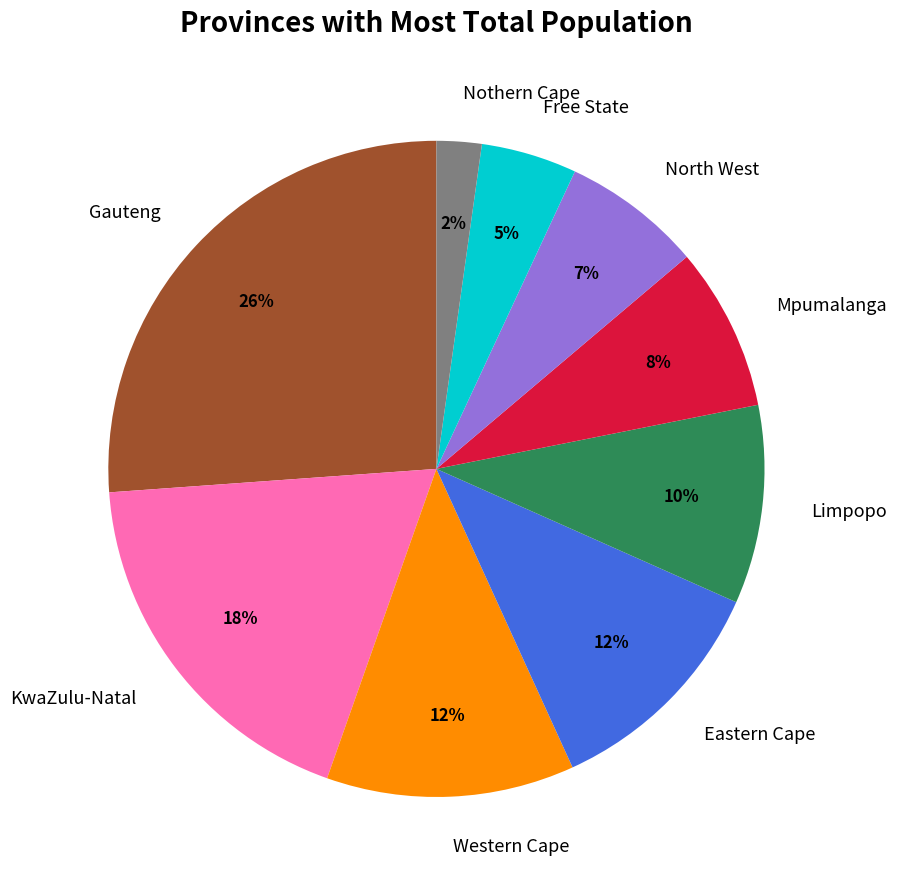

To the nearest percent, what is the combined percentage of Western Cape and Eastern Cape?

24%